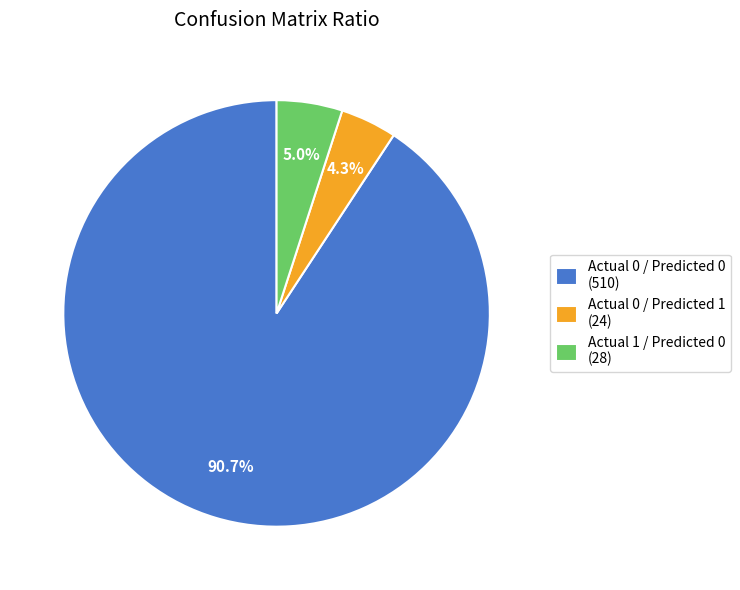

Combined, what portion of the pie is Actual 0 / Predicted 1 (24) and Actual 0 / Predicted 0 (510)?

95.0%